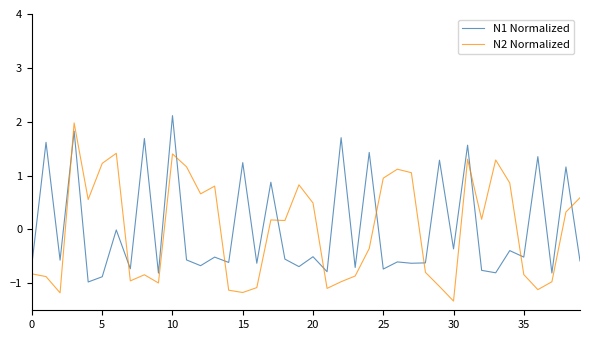

How many intersections are there between N1 Normalized and N2 Normalized?

11